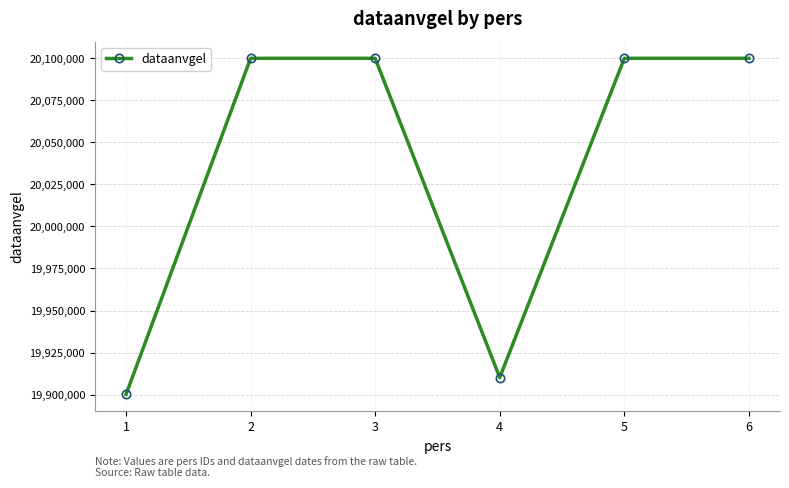

What is the sum of all values?

120210606